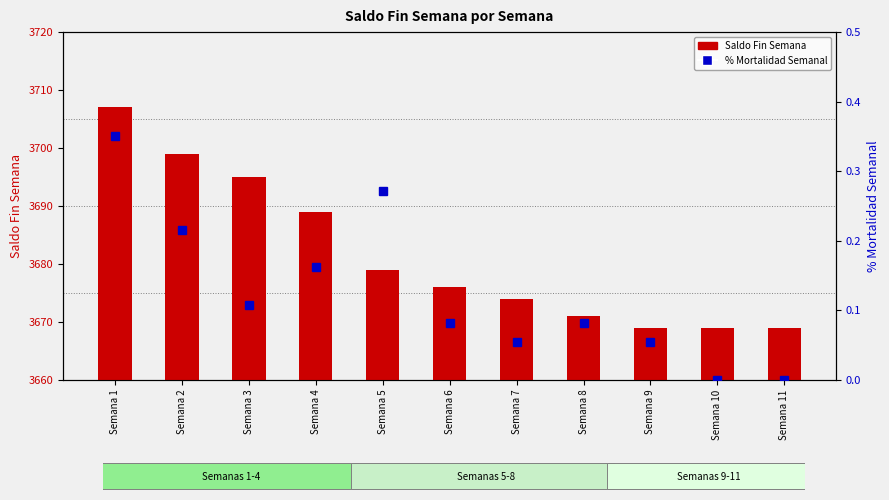

What are all the series names shown in the legend?

Saldo Fin Semana, % Mortalidad Semanal